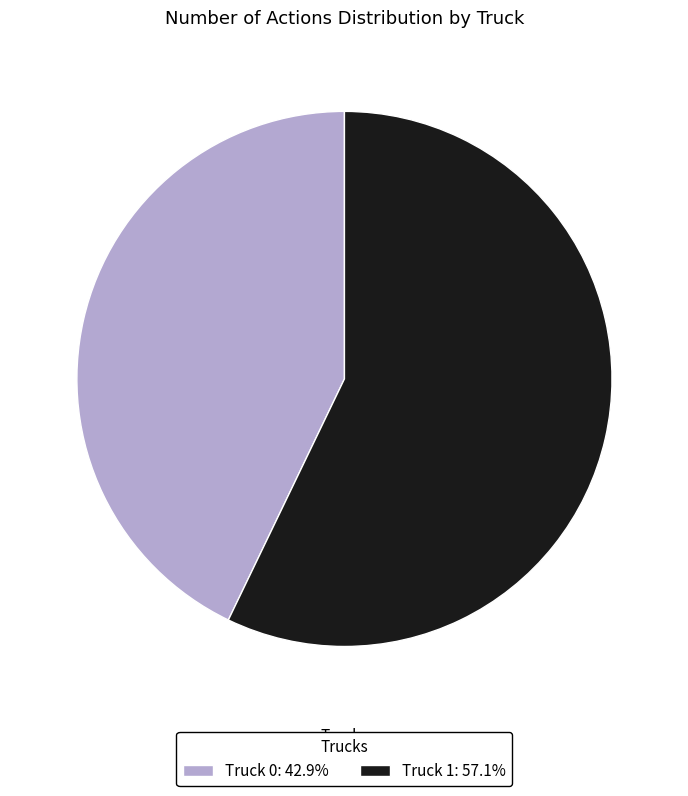

How many segments does this pie chart have?

2